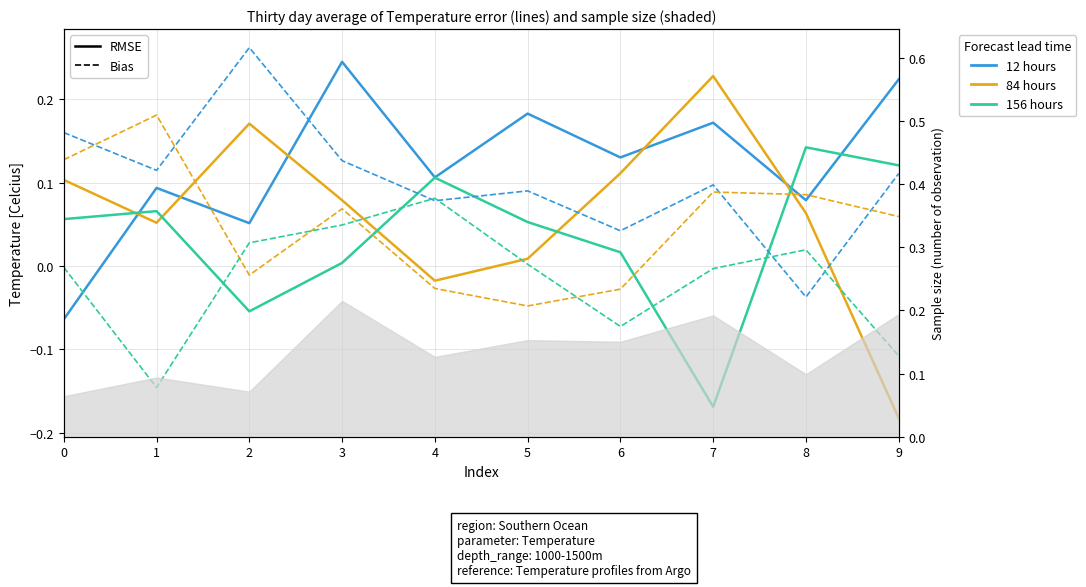

At 9, list the series in order from largest to smallest.

12 hours, 156 hours, 84 hours